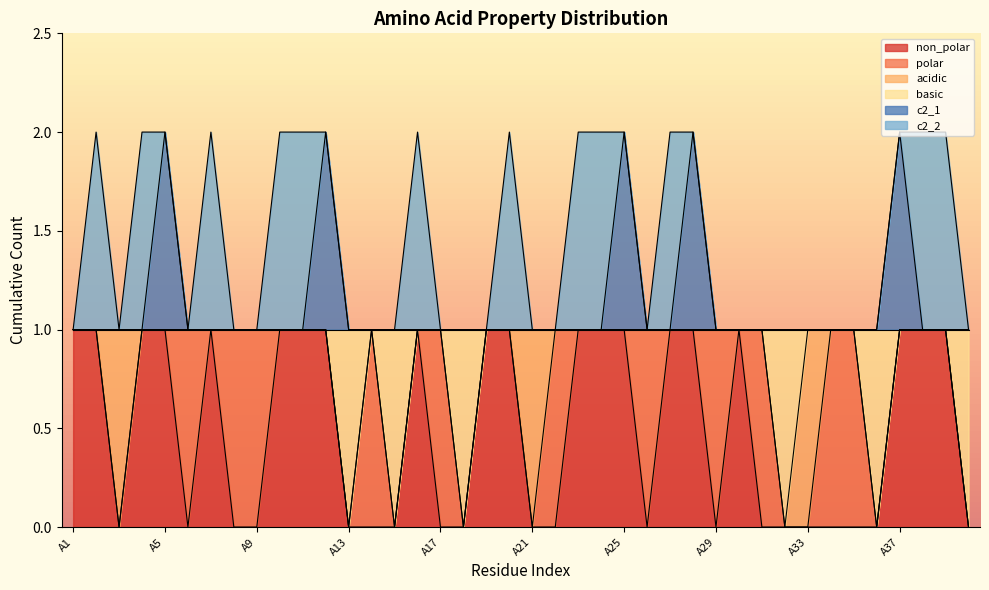

How many lines are shown in the chart?

6